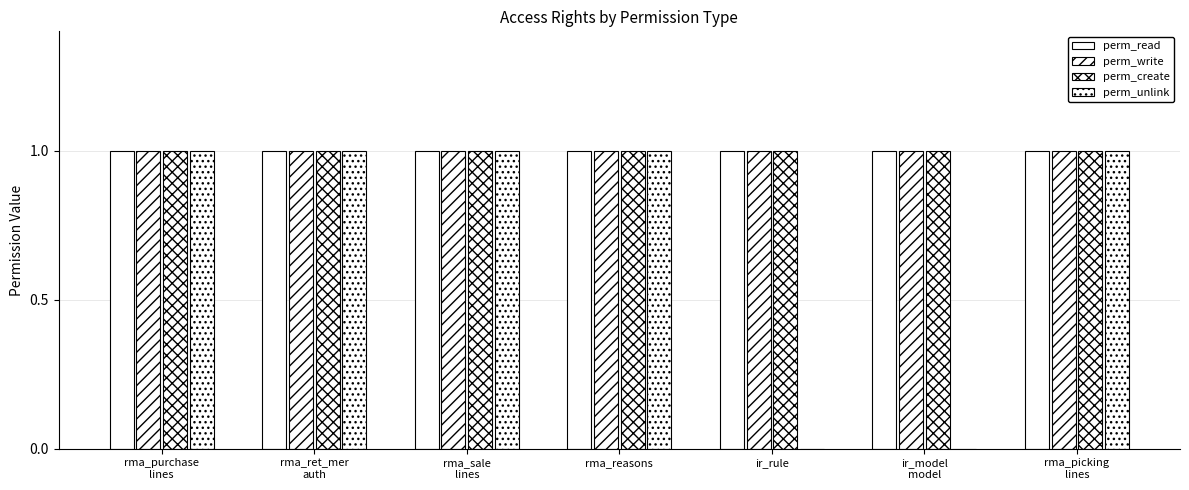

What is the average value of the perm_read series?

1